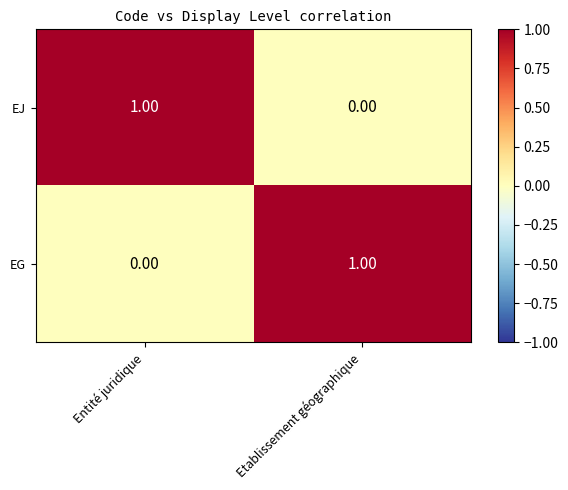

At how many categories does at least one series exceed 0?

2